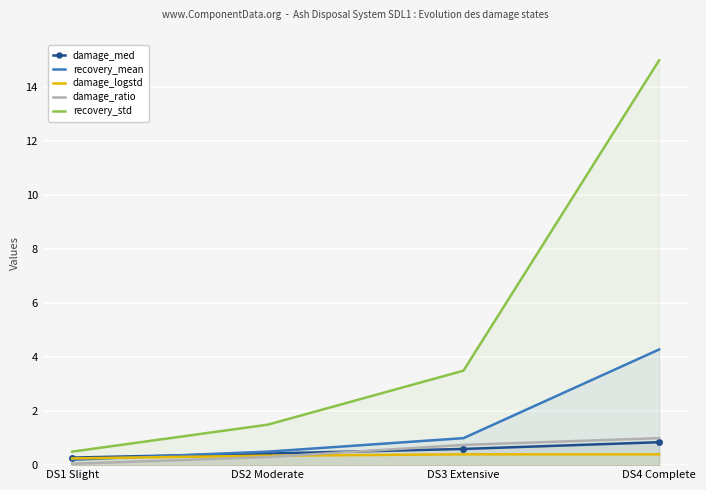

What is the minimum value for damage_ratio?

0.1